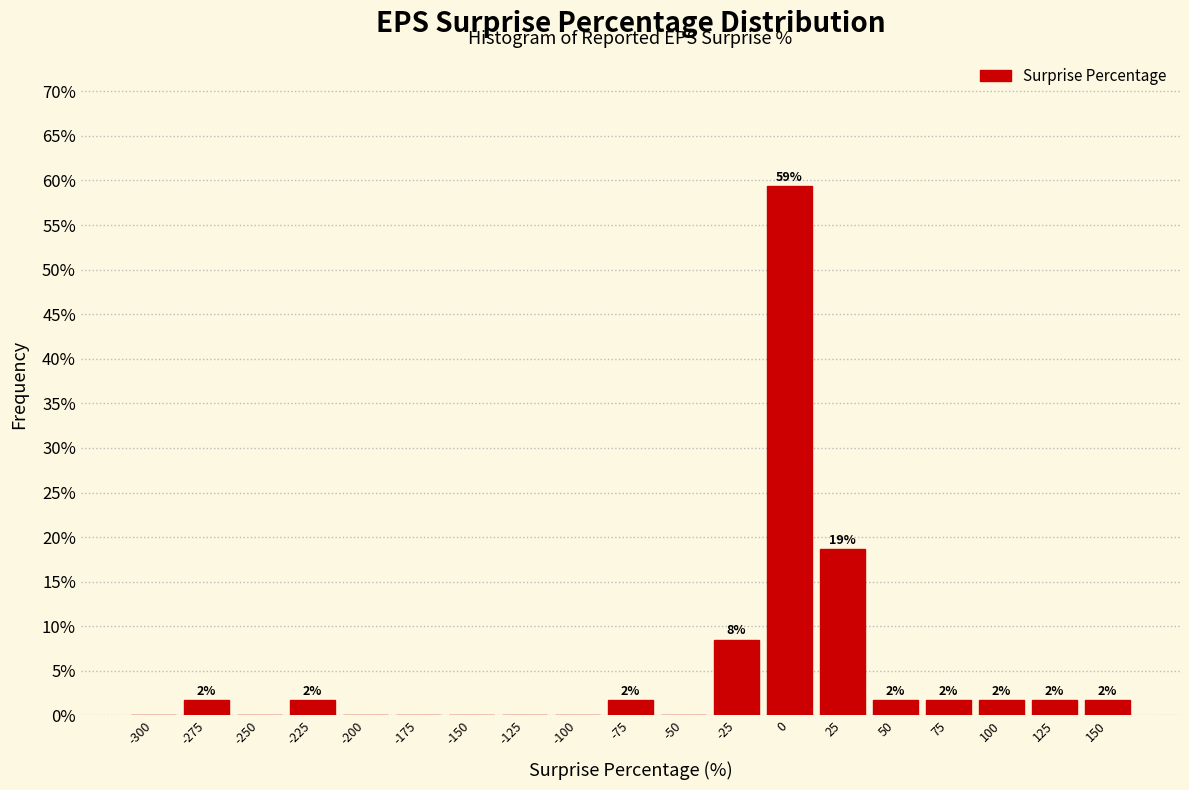

Are the bars horizontal?

No